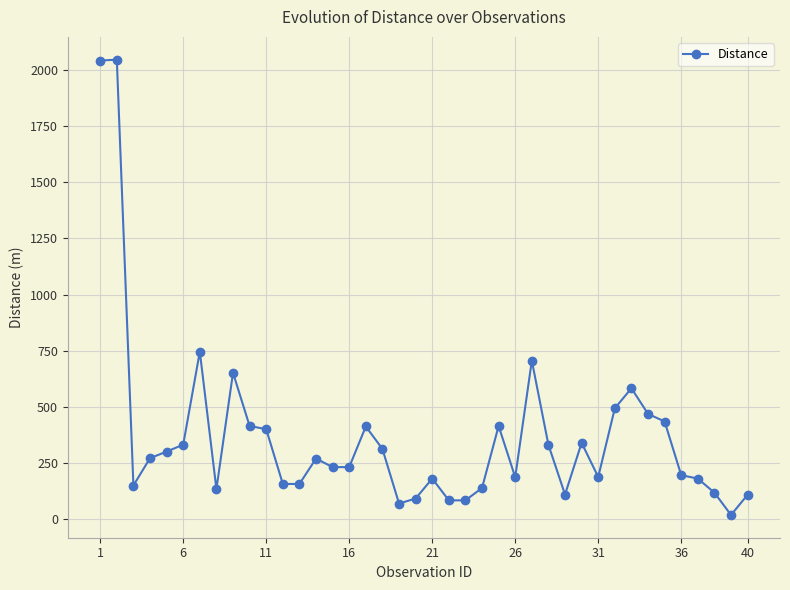

What is the sum of all values?

14796